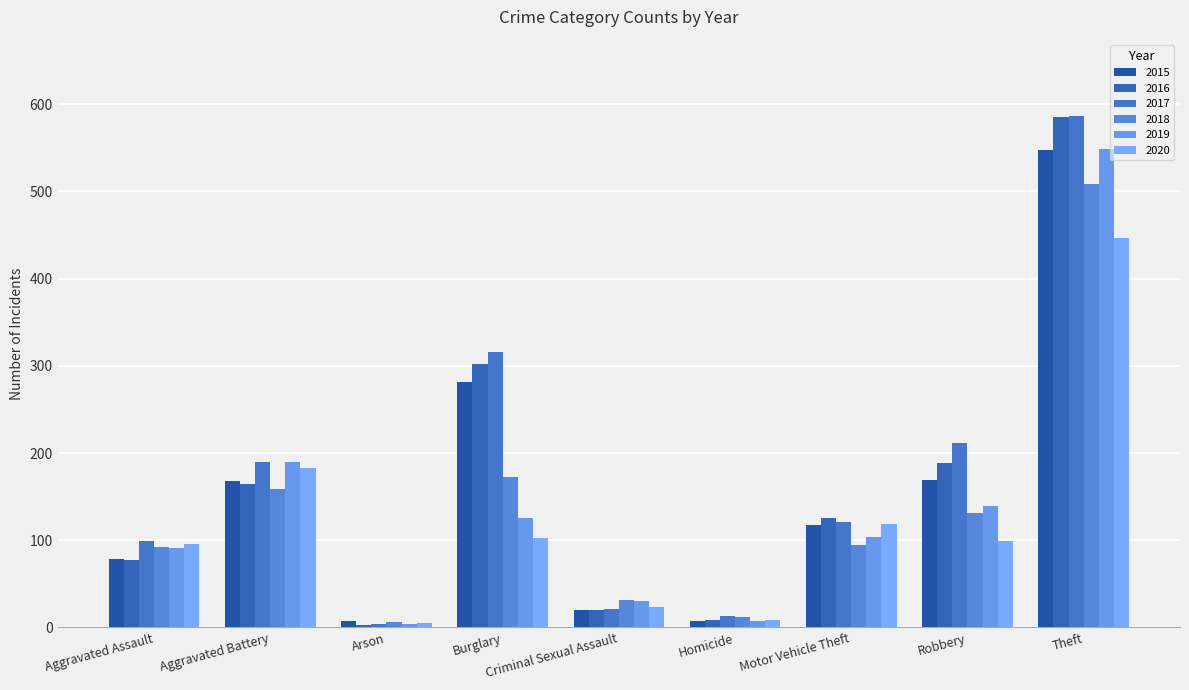

Reading left to right, what are all the values shown in this chart?

2015: Aggravated Assault=78	Aggravated Battery=168	Arson=8	Burglary=282	Criminal Sexual Assault=20	Homicide=7	Motor Vehicle Theft=118	Robbery=169	Theft=547
2016: Aggravated Assault=77	Aggravated Battery=164	Arson=3	Burglary=302	Criminal Sexual Assault=20	Homicide=9	Motor Vehicle Theft=125	Robbery=189	Theft=585
2017: Aggravated Assault=99	Aggravated Battery=190	Arson=4	Burglary=316	Criminal Sexual Assault=21	Homicide=13	Motor Vehicle Theft=121	Robbery=211	Theft=586
2018: Aggravated Assault=92	Aggravated Battery=159	Arson=6	Burglary=172	Criminal Sexual Assault=32	Homicide=12	Motor Vehicle Theft=94	Robbery=131	Theft=509
2019: Aggravated Assault=91	Aggravated Battery=190	Arson=4	Burglary=126	Criminal Sexual Assault=30	Homicide=8	Motor Vehicle Theft=104	Robbery=139	Theft=549
2020: Aggravated Assault=96	Aggravated Battery=183	Arson=5	Burglary=103	Criminal Sexual Assault=24	Homicide=9	Motor Vehicle Theft=119	Robbery=99	Theft=446